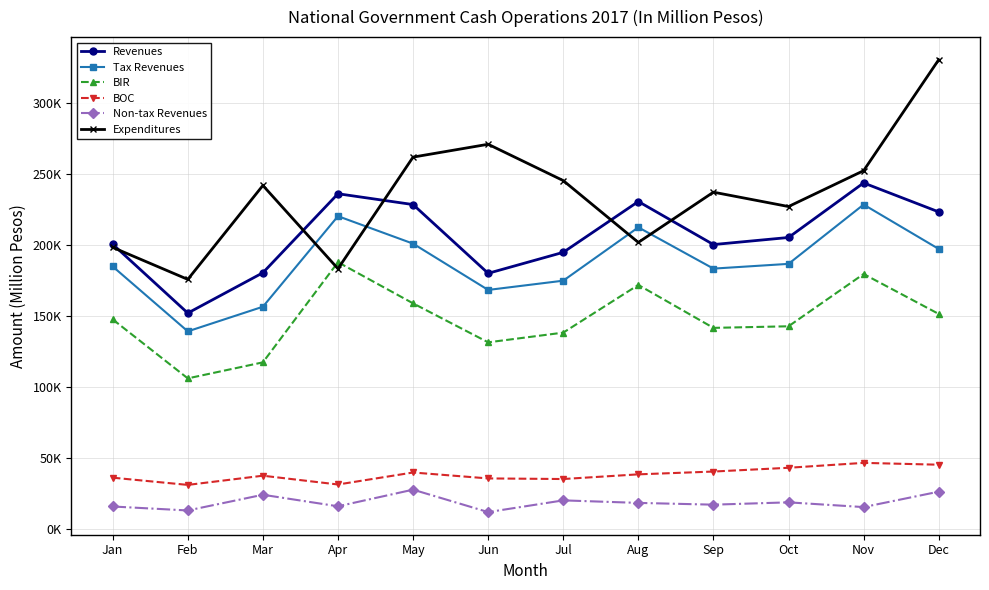

Which category has the lowest value across all series?

Jun